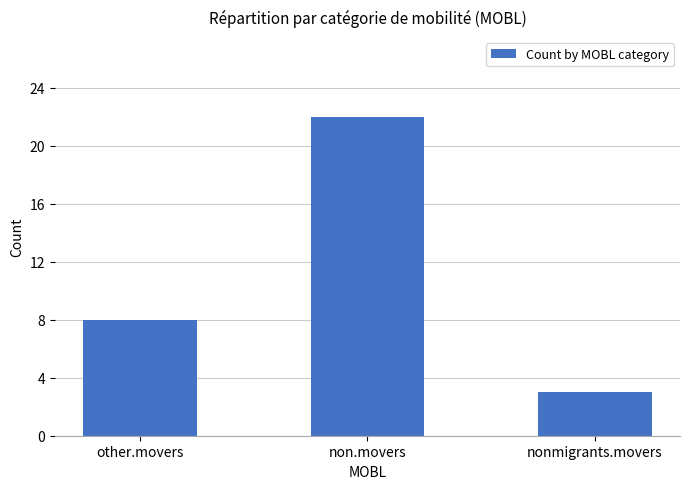

Which label corresponds to the largest value in the chart?

non.movers